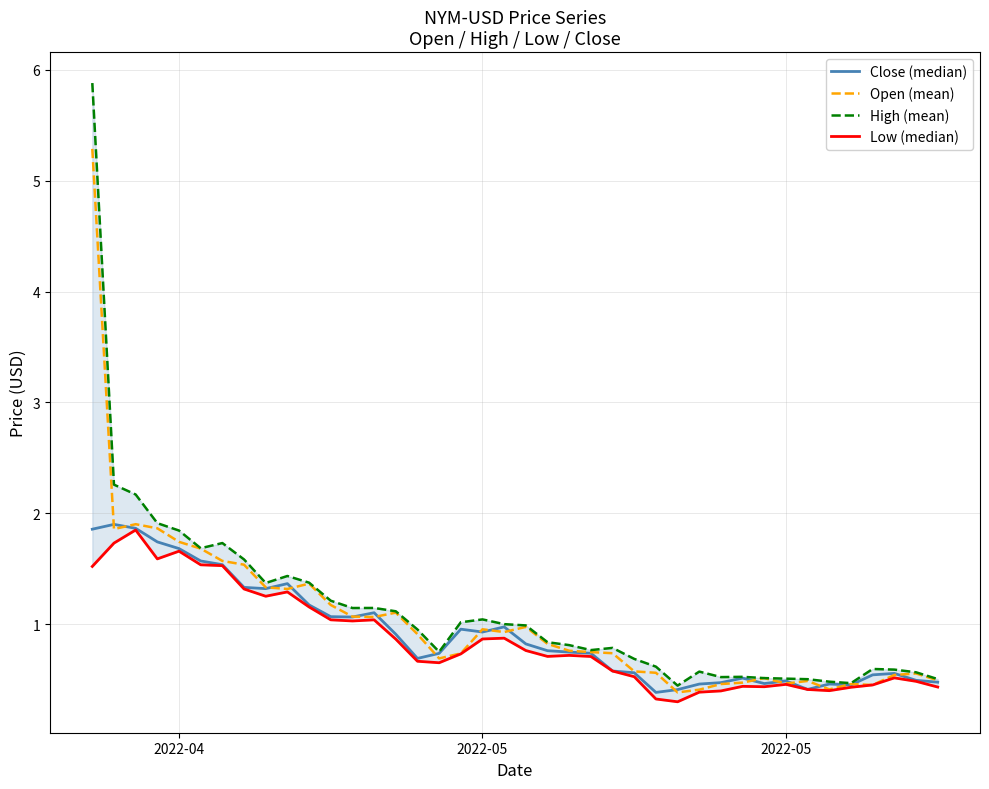

Is the value of Close (median) at 30 greater than the value of High (mean) at 15?

No